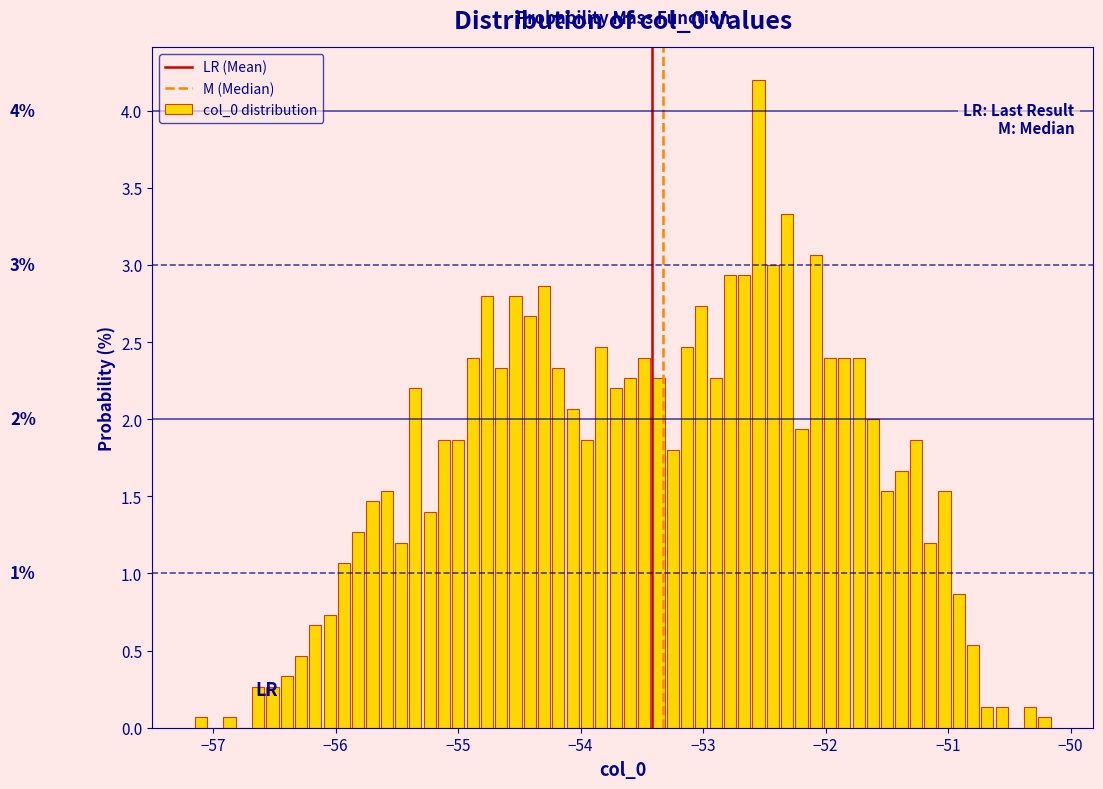

Around what value on the x-axis is the tallest bar? Give the approximate position of its centre, as read against the axis.

-52.5